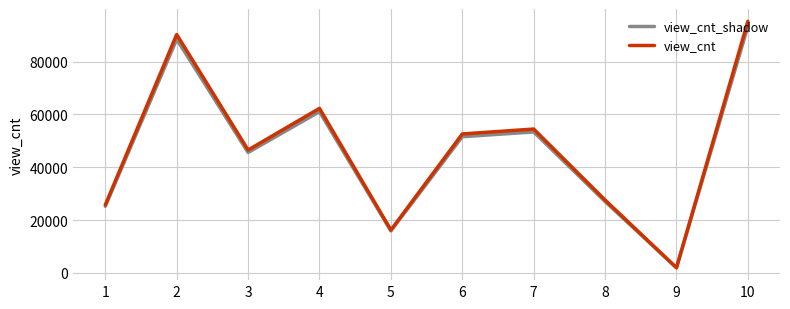

At which category is the sum across all series the highest?

10